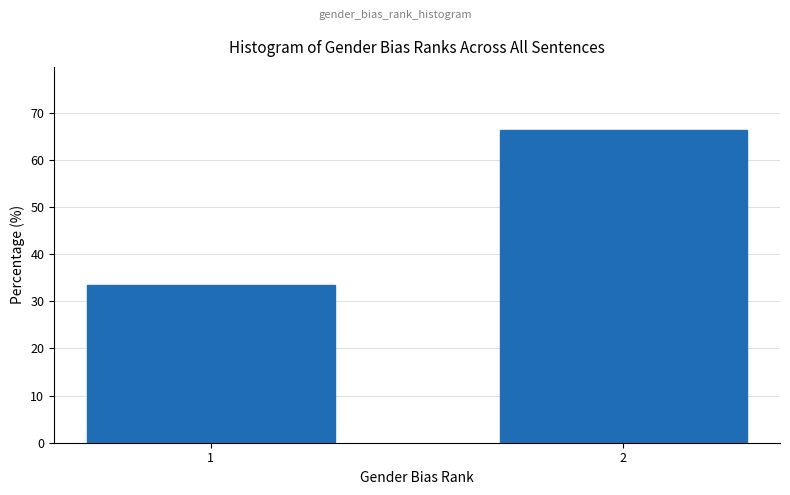

Reading left to right, what are all the values shown in this chart?

33.5	66.5